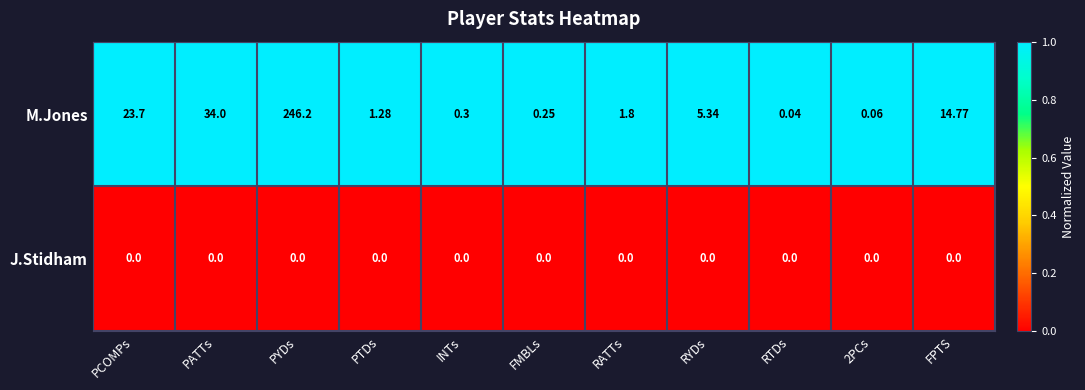

Rank the series by their average value, from lowest to highest.

J.Stidham, M.Jones